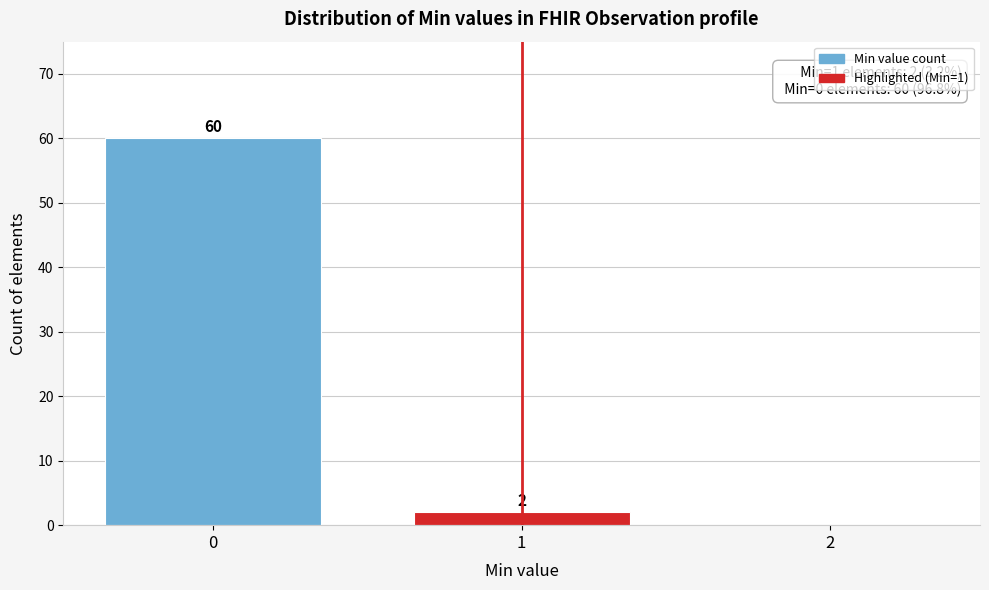

Reading left to right, list all the values displayed in this chart.

0=60	1=2	2=0